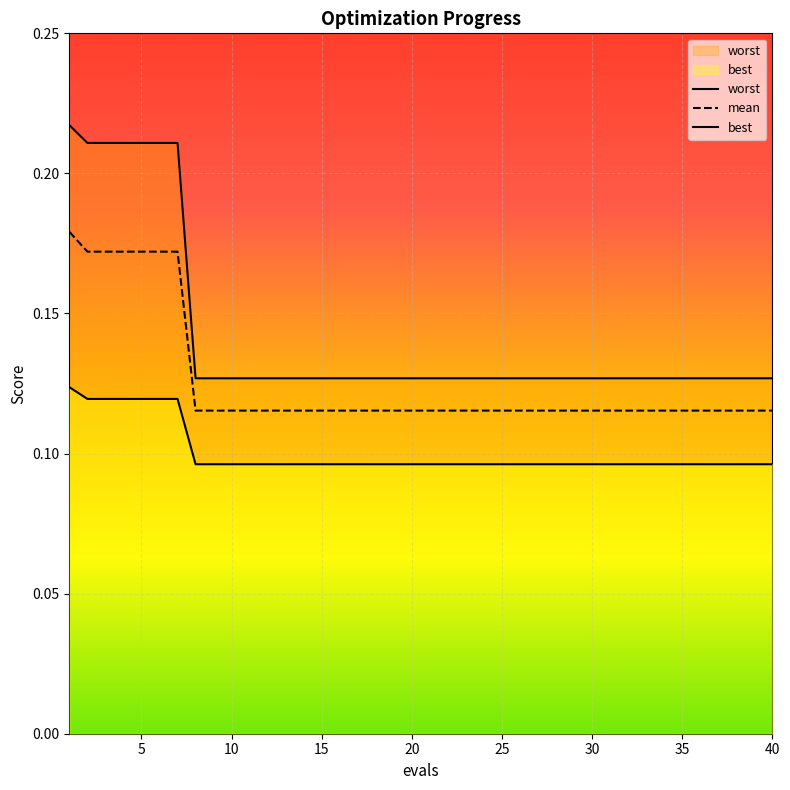

True or false: mean and worst intersect in this chart.

False